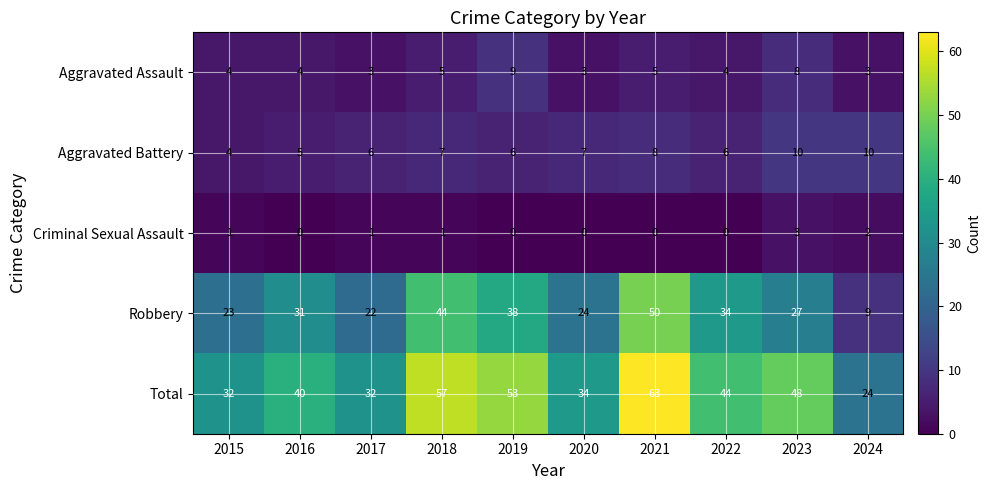

Rank the series by their maximum value, from highest to lowest.

Total, Robbery, Aggravated Battery, Aggravated Assault, Criminal Sexual Assault